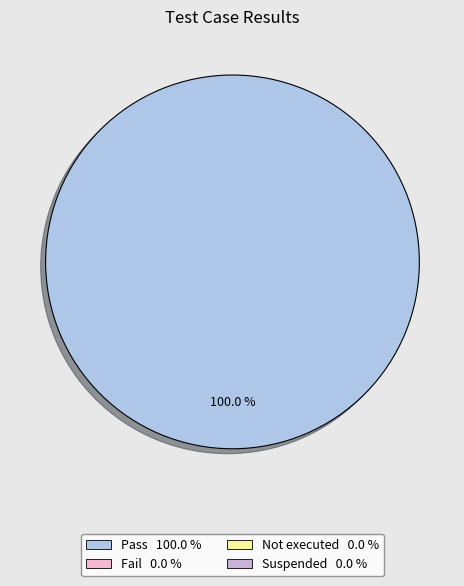

How many slices are in this pie chart?

1